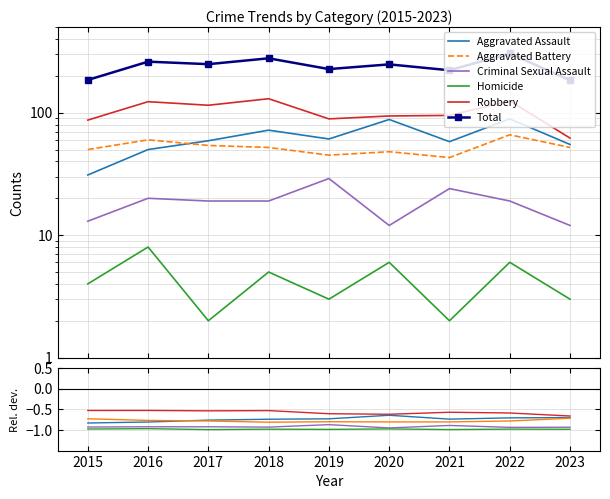

True or false: Aggravated Assault and Total intersect in this chart.

False